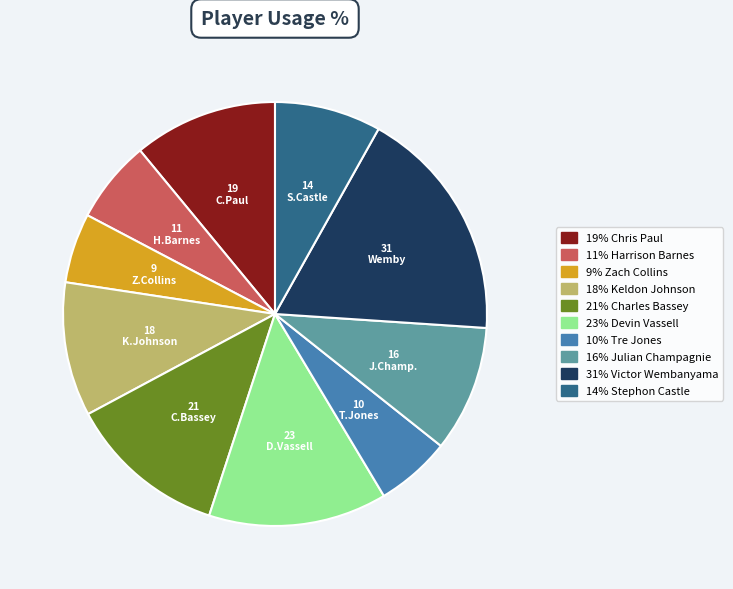

Is there any slice that represents more than half of the pie?

No